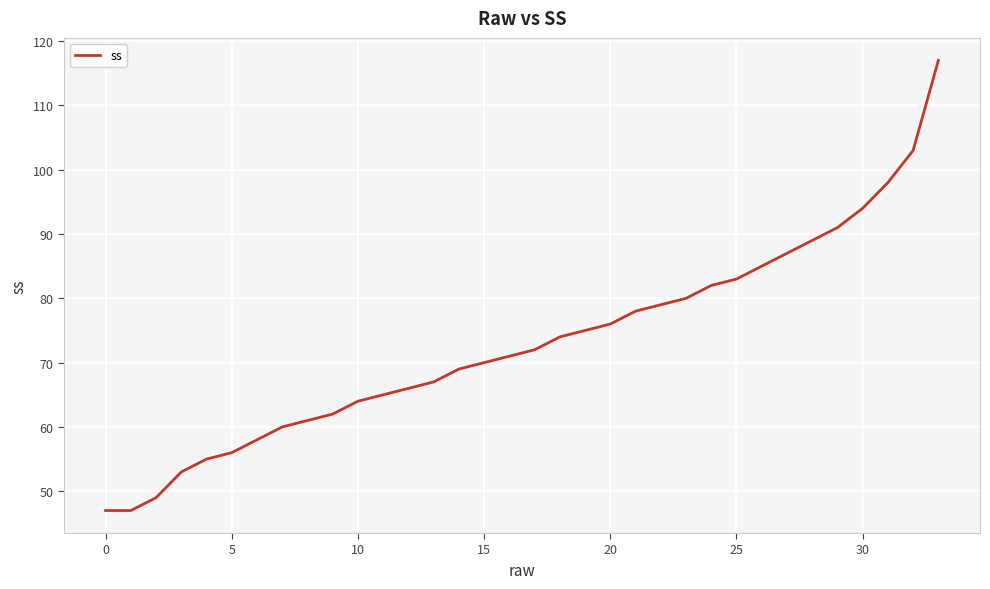

What is the minimum value shown in the chart?

47